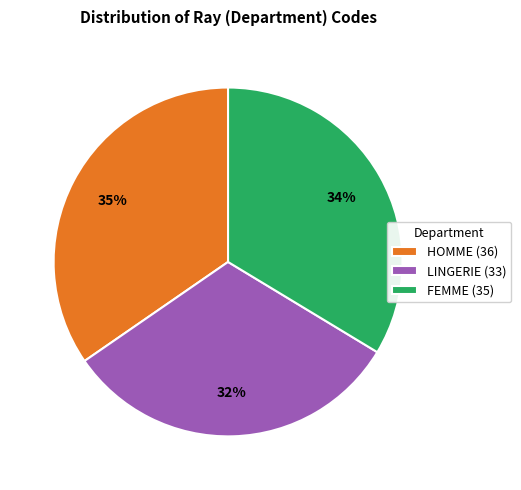

Is there any slice that represents more than half of the pie?

No